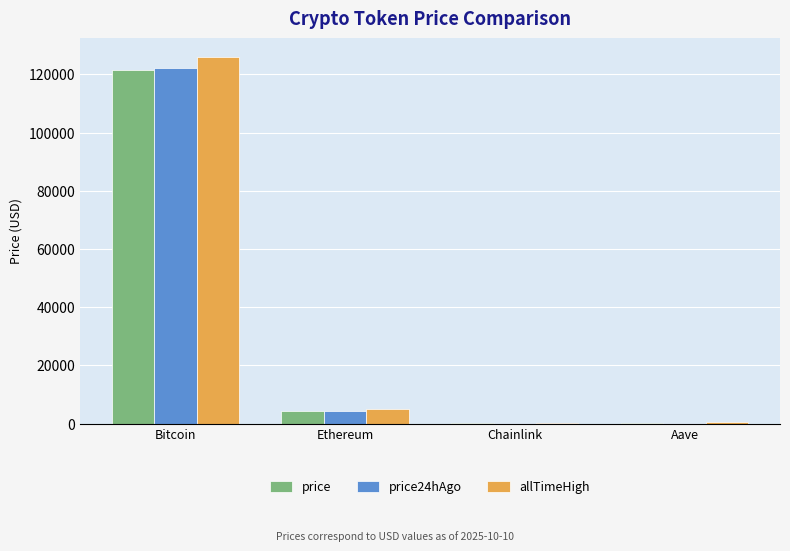

Where does the price series first go above 4344?

Bitcoin